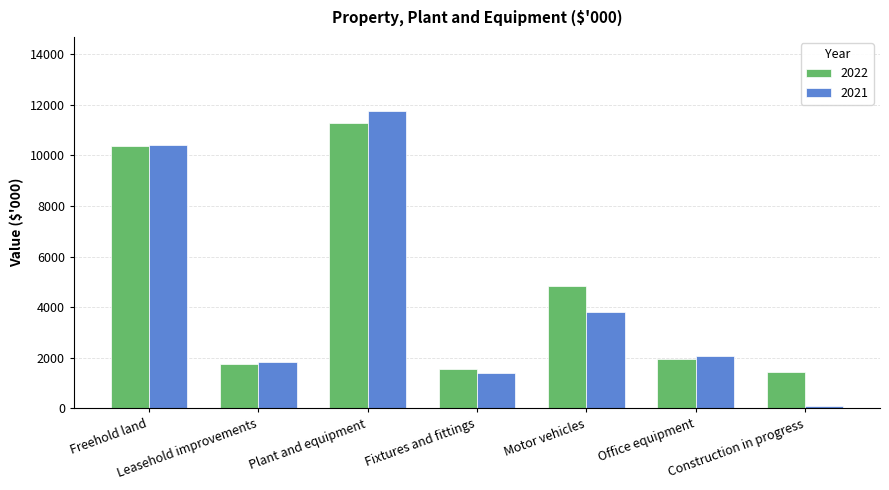

The 2021 series shows 6499 at Motor vehicles. True or false?

False